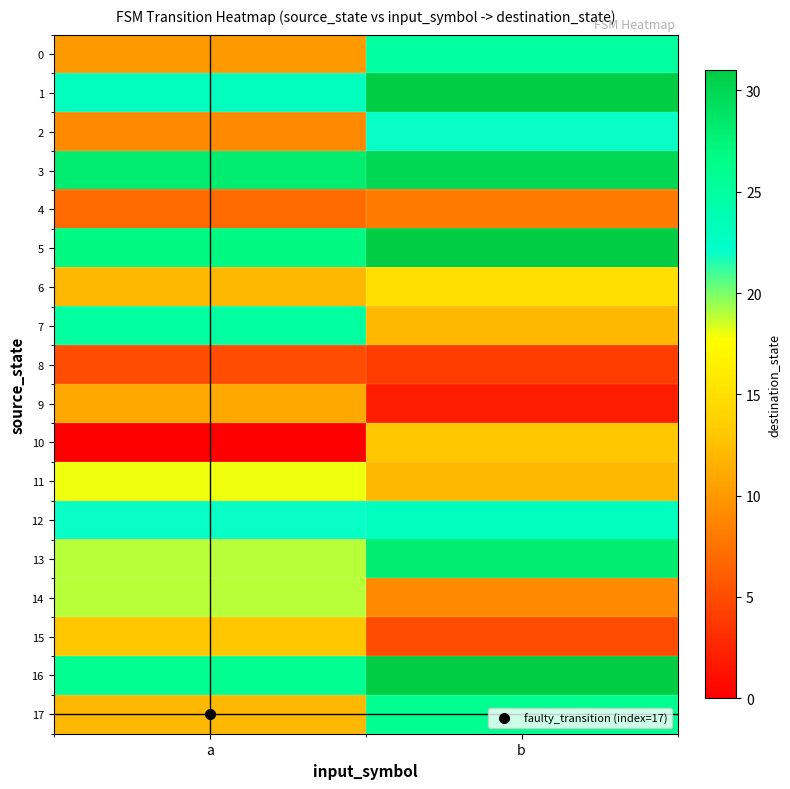

Reading left to right, what are all the values shown in this chart?

0: a=10	b=25
1: a=23	b=31
2: a=9	b=22
3: a=28	b=30
4: a=7	b=8
5: a=27	b=31
6: a=12	b=15
7: a=25	b=12
8: a=5	b=4
9: a=11	b=2
10: a=0	b=13
11: a=18	b=12
12: a=22	b=23
13: a=19	b=28
14: a=19	b=9
15: a=13	b=5
16: a=26	b=31
17: a=12	b=26